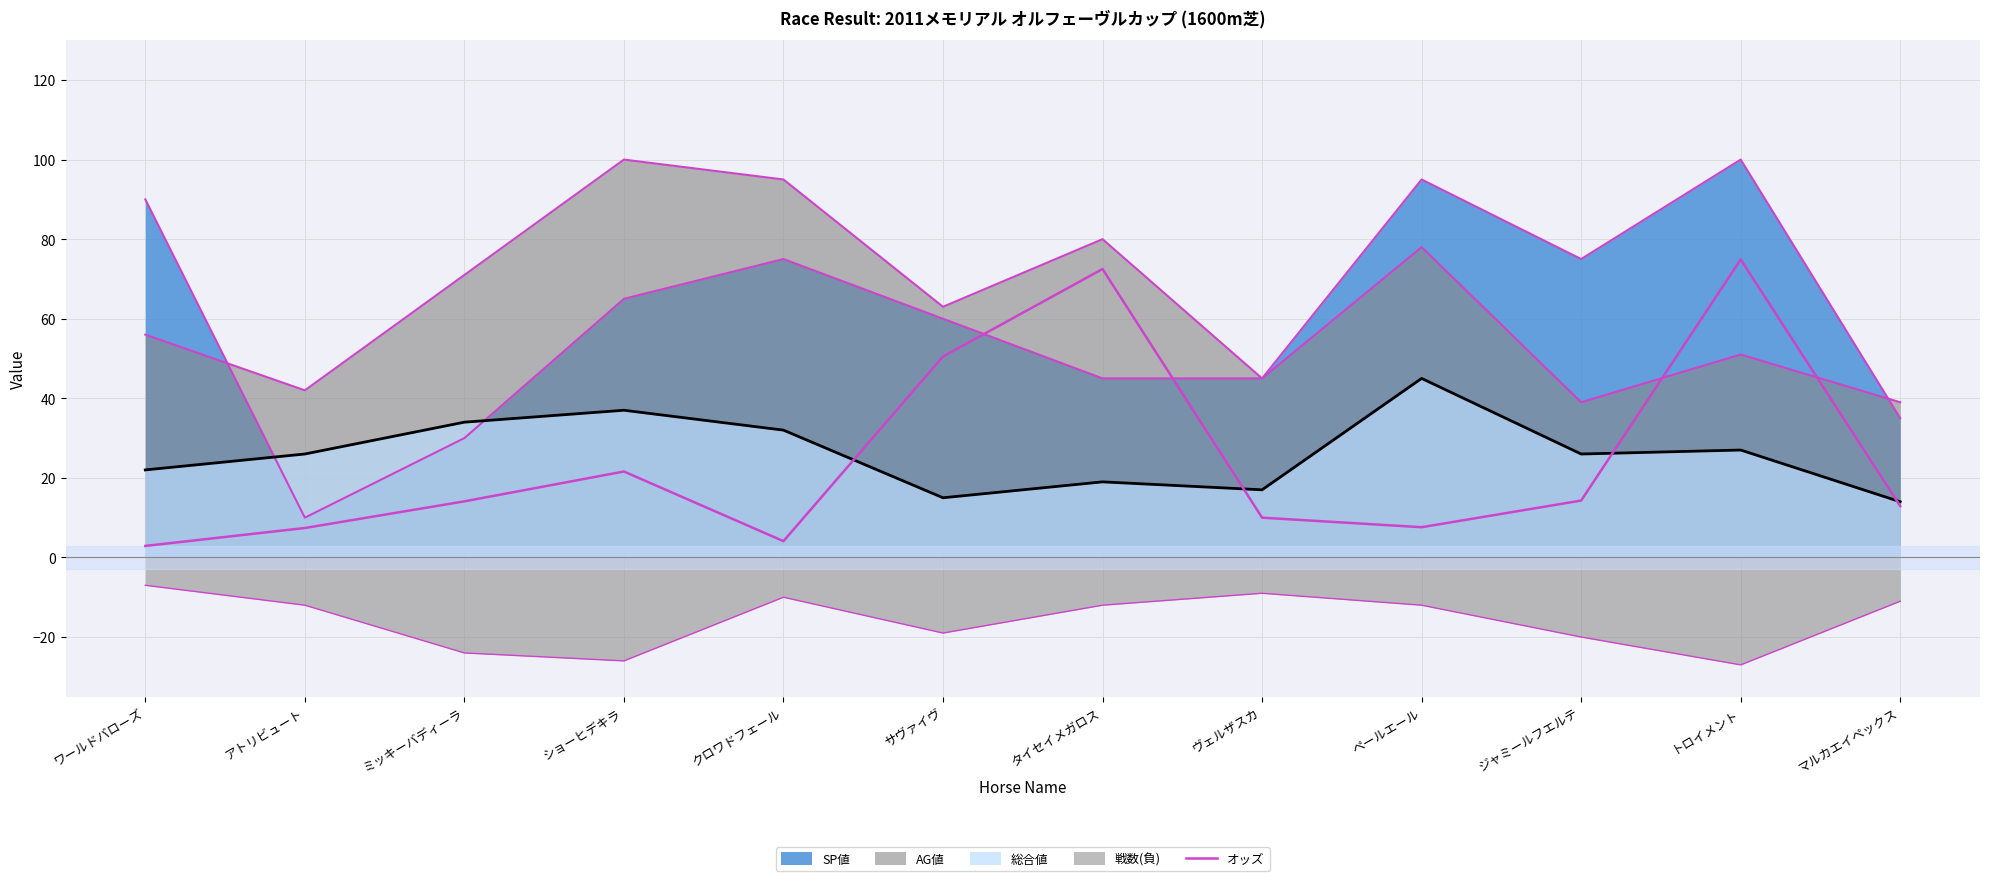

At which label is the value closest to 38?

サヴァイヴ